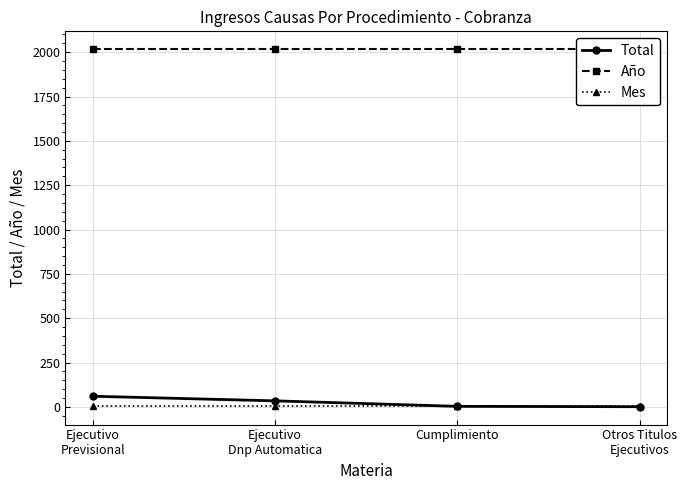

What is the spread (max minus min) of values at Ejecutivo
Previsional?

2012